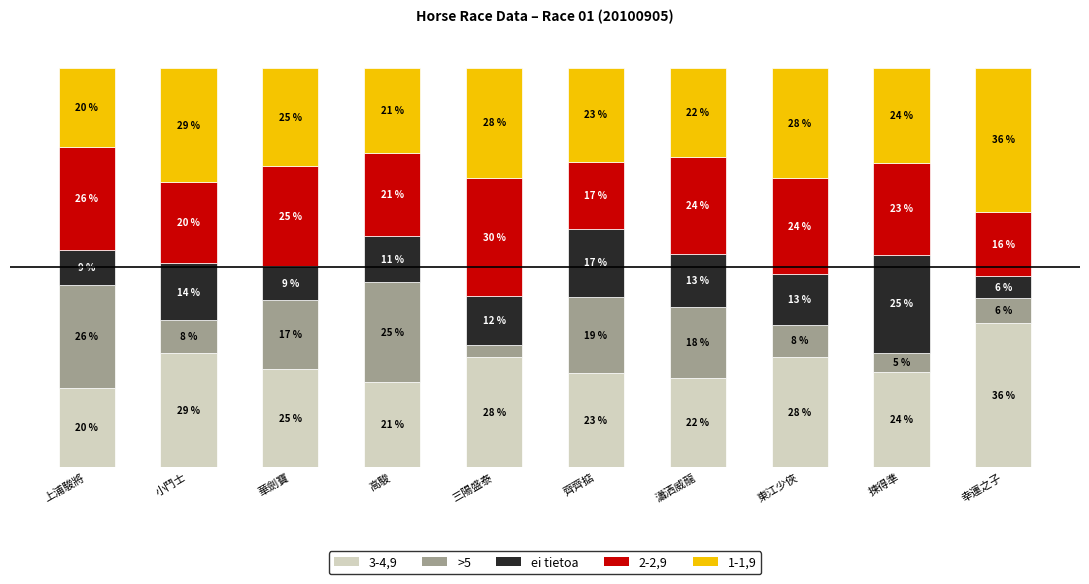

Does the chart contain stacked bars?

Yes